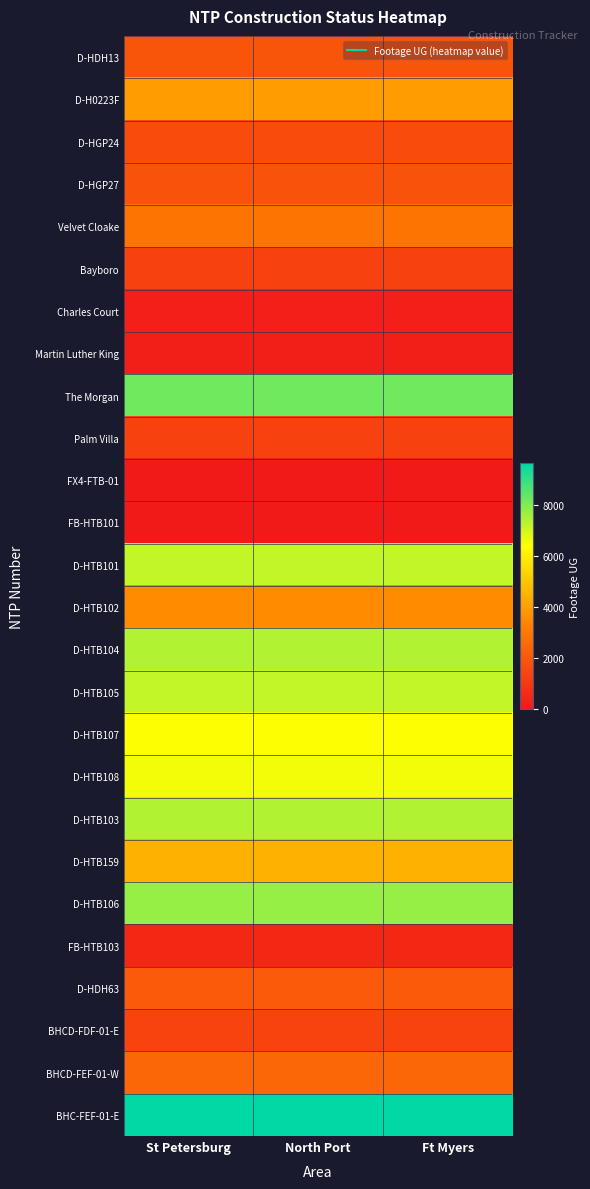

How many series are shown in this chart?

26